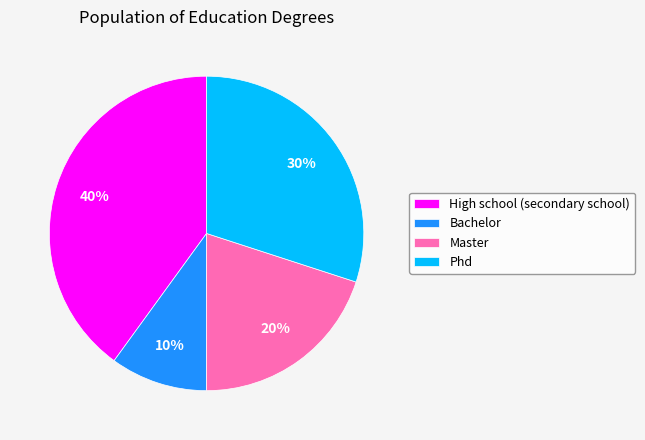

Is the sum of Master and High school (secondary school) greater than half?

Yes